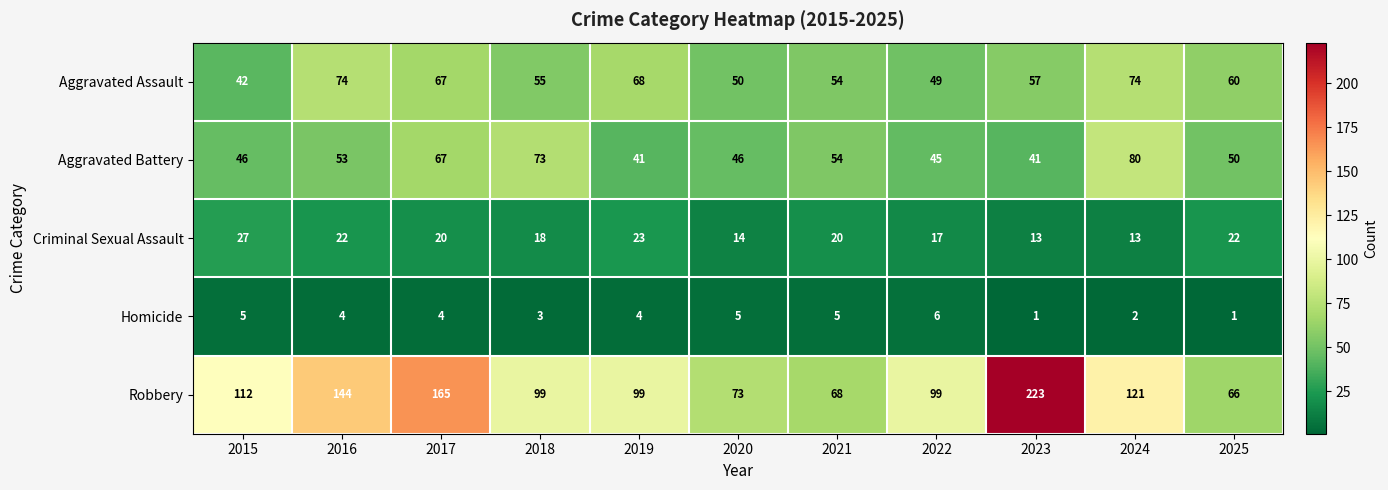

At which label does Robbery reach its peak?

2023